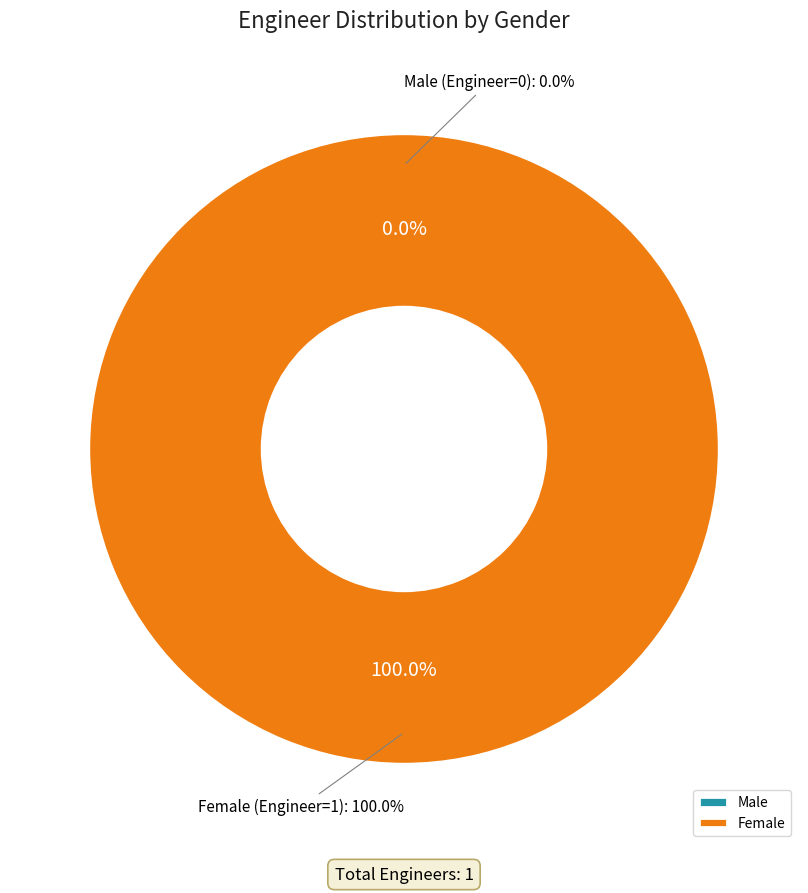

Is Female the majority of the pie?

Yes